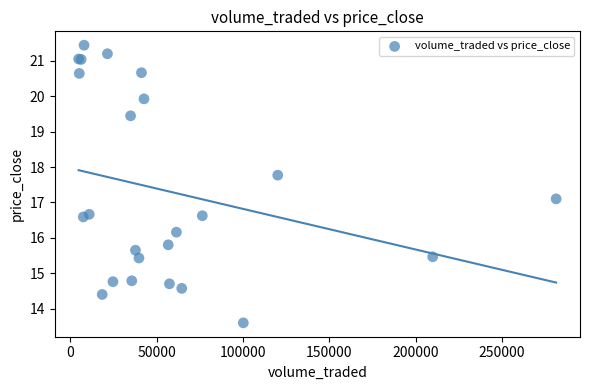

What Y value in the scatter plot is closest to 17?

17.1